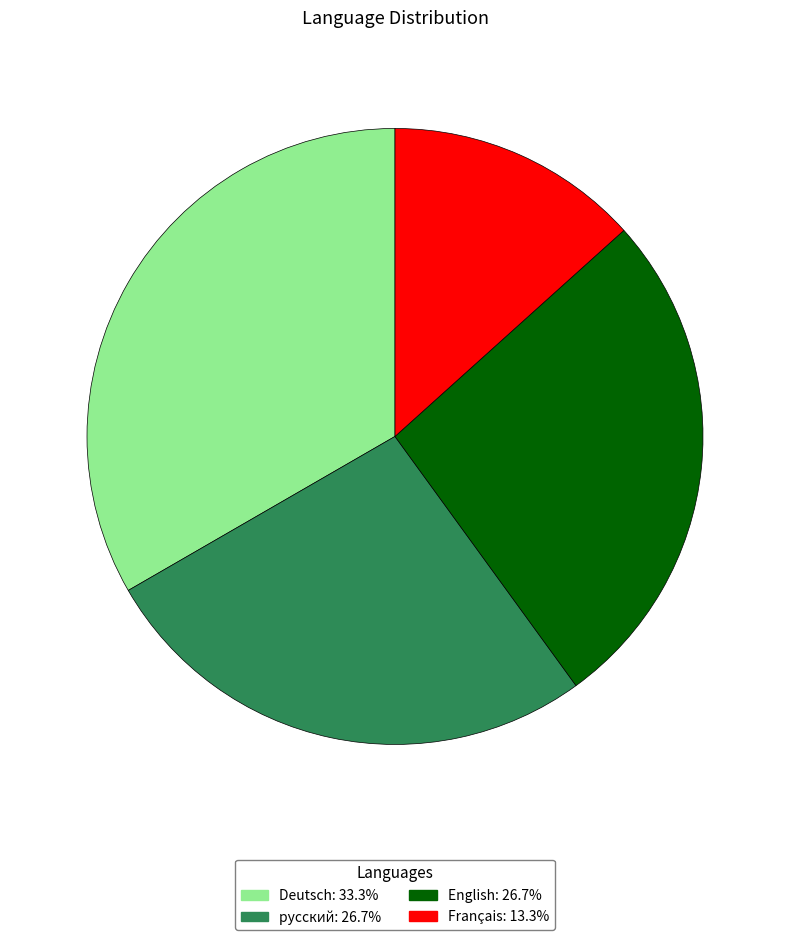

Does Français represent more than half of the total?

No